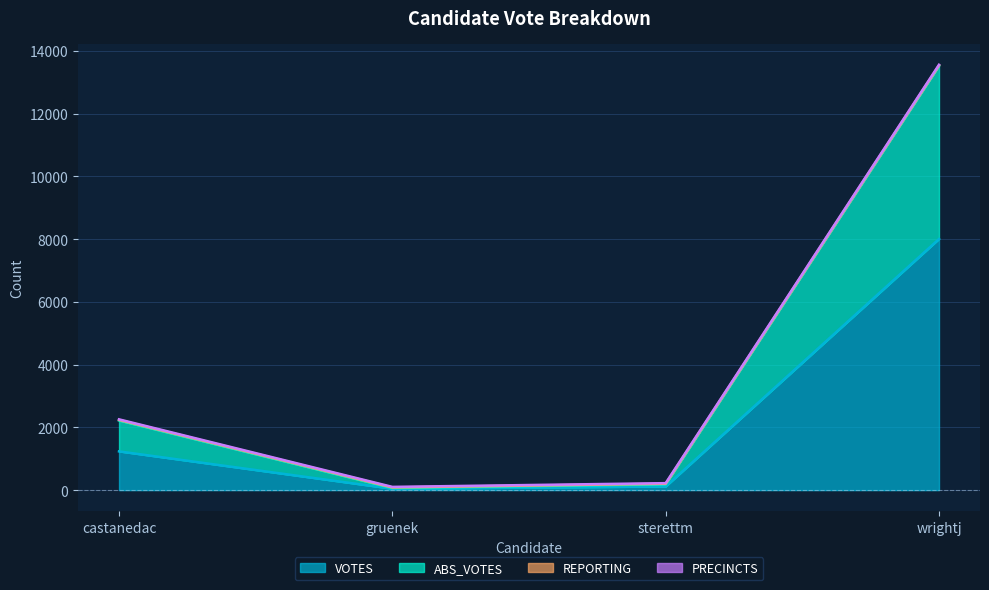

True or false: VOTES and ABS_VOTES intersect in this chart.

False